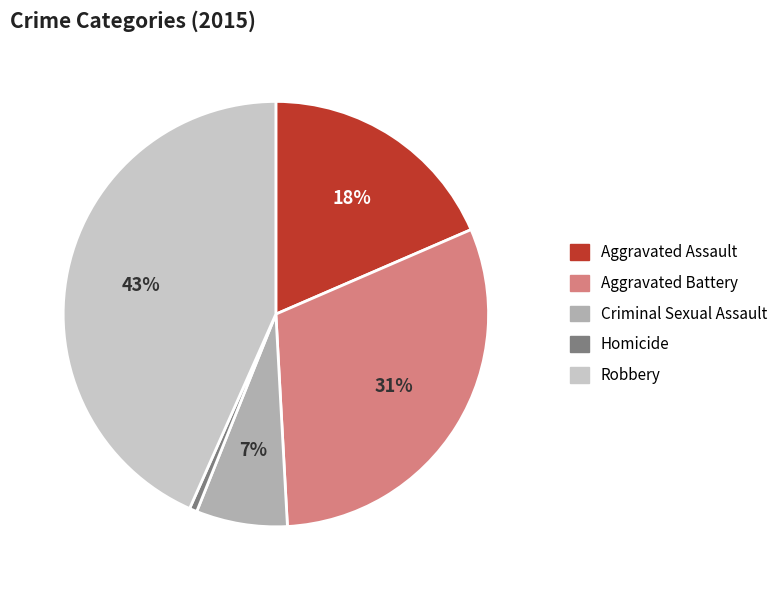

What is the largest slice in the pie chart?

Robbery